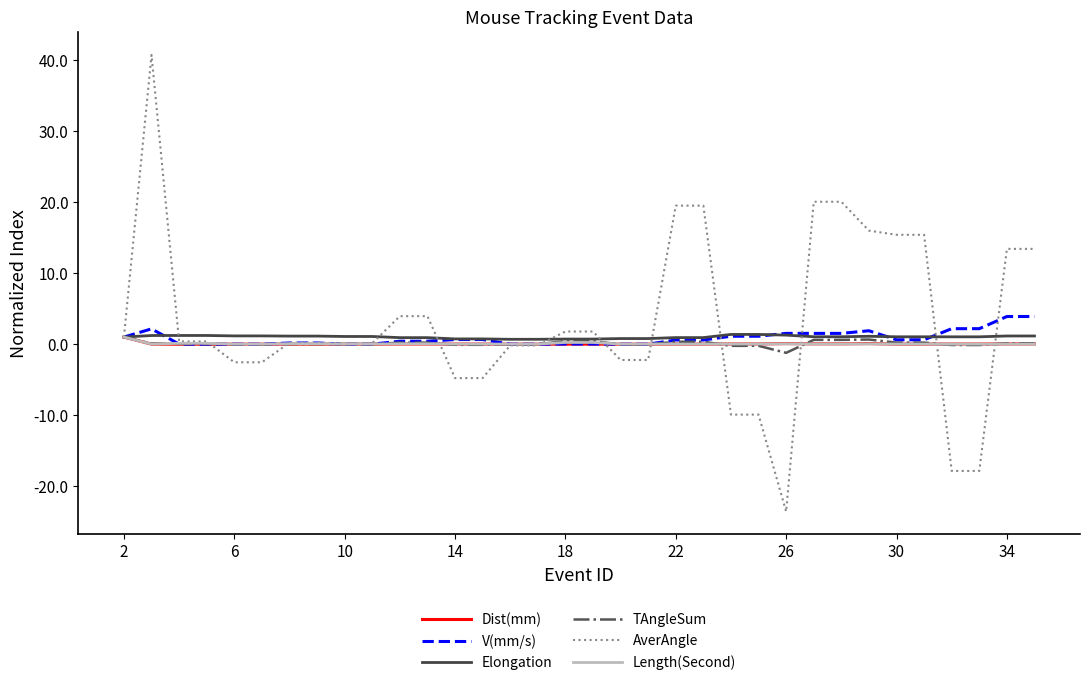

What is the minimum value shown in the chart?

-23.6